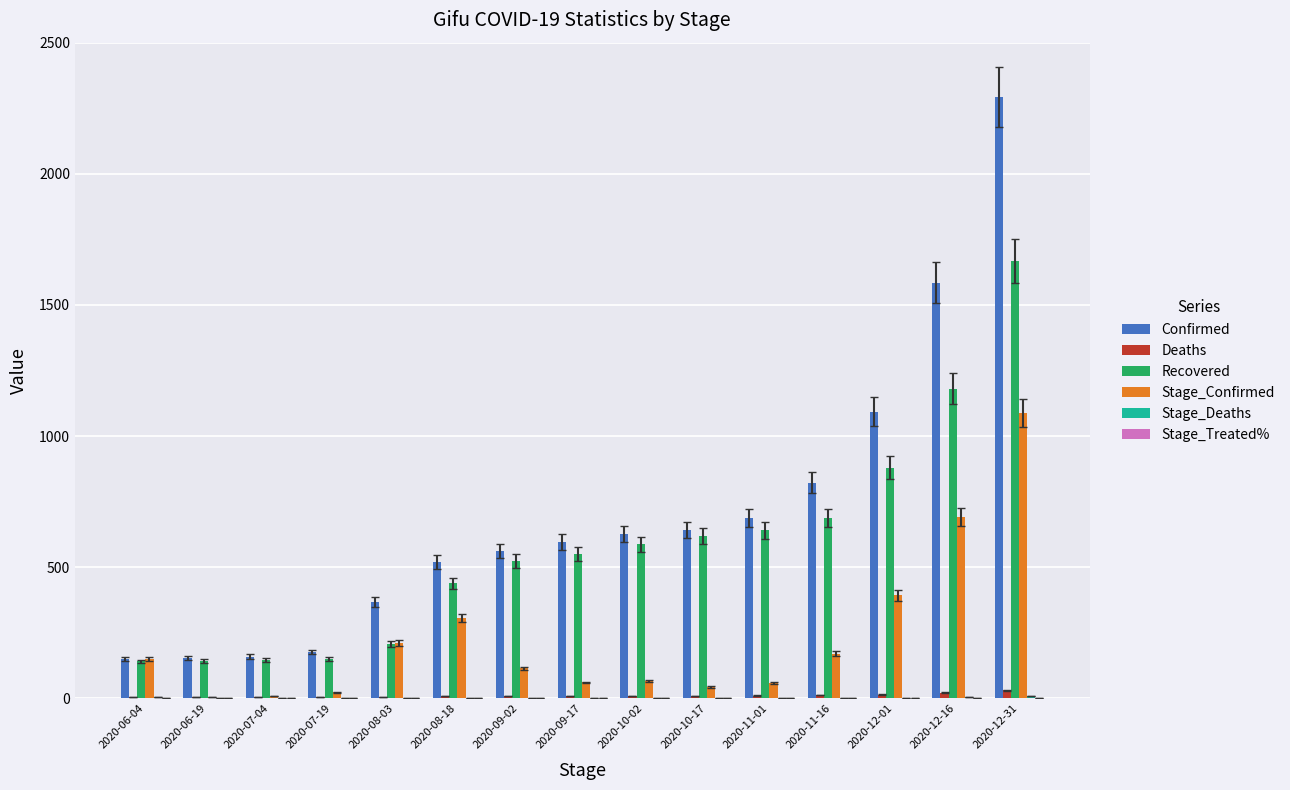

At which category does the chart reach its peak across all series?

2020-12-31